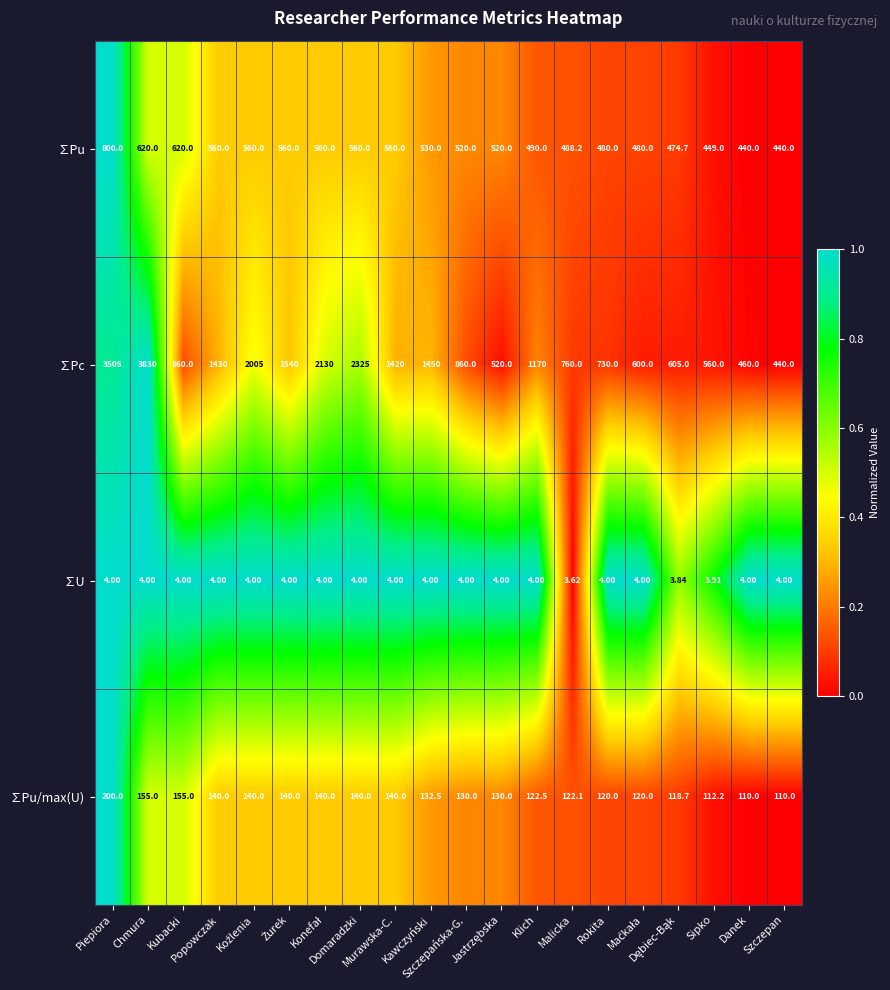

List the series in order of their peak value, lowest first.

∑U, ∑Pu/max(U), ∑Pu, ∑Pc